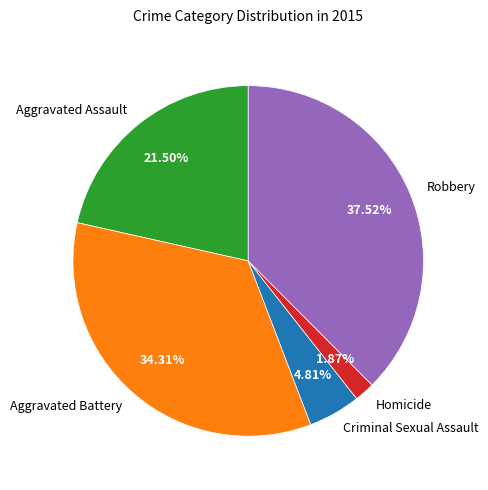

Is it true that Criminal Sexual Assault is 5% of the pie?

True